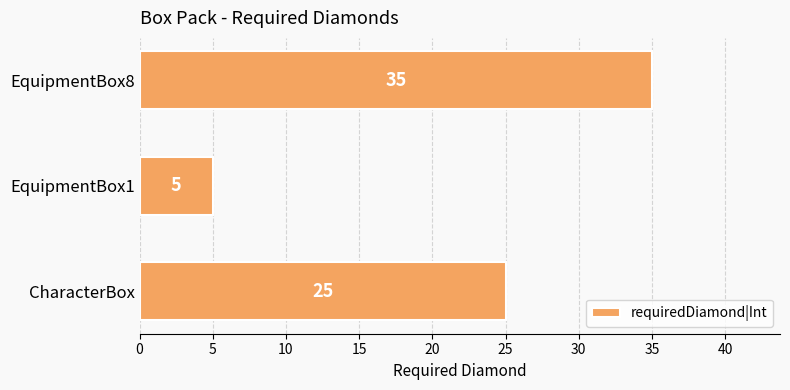

Is it true that the value at CharacterBox is 25?

True